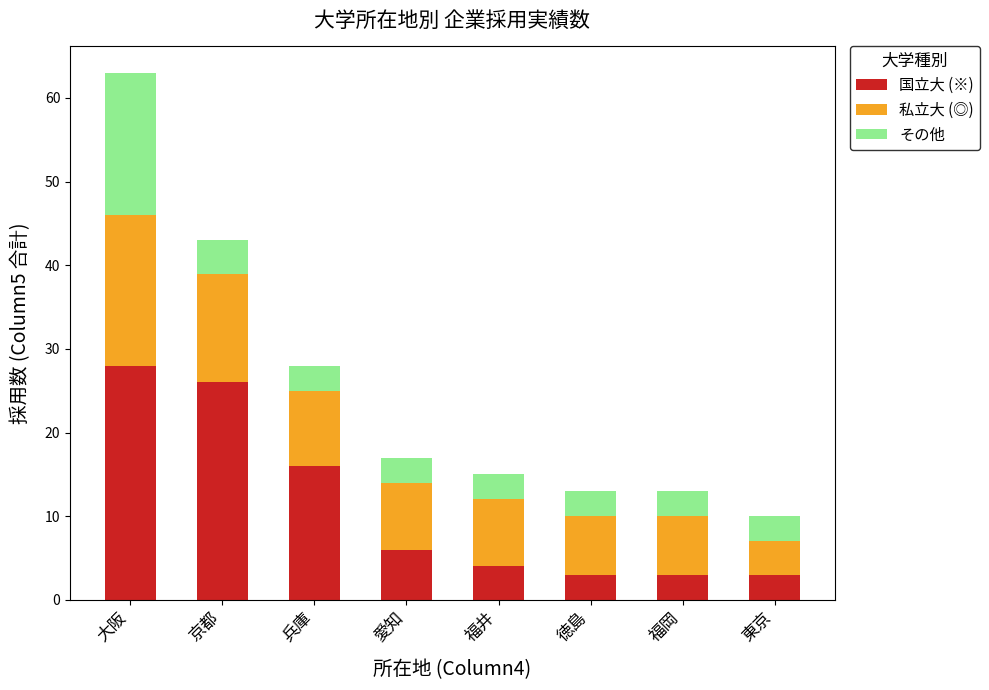

The value of 国立大 (※) at 徳島 is 3. True or false?

True